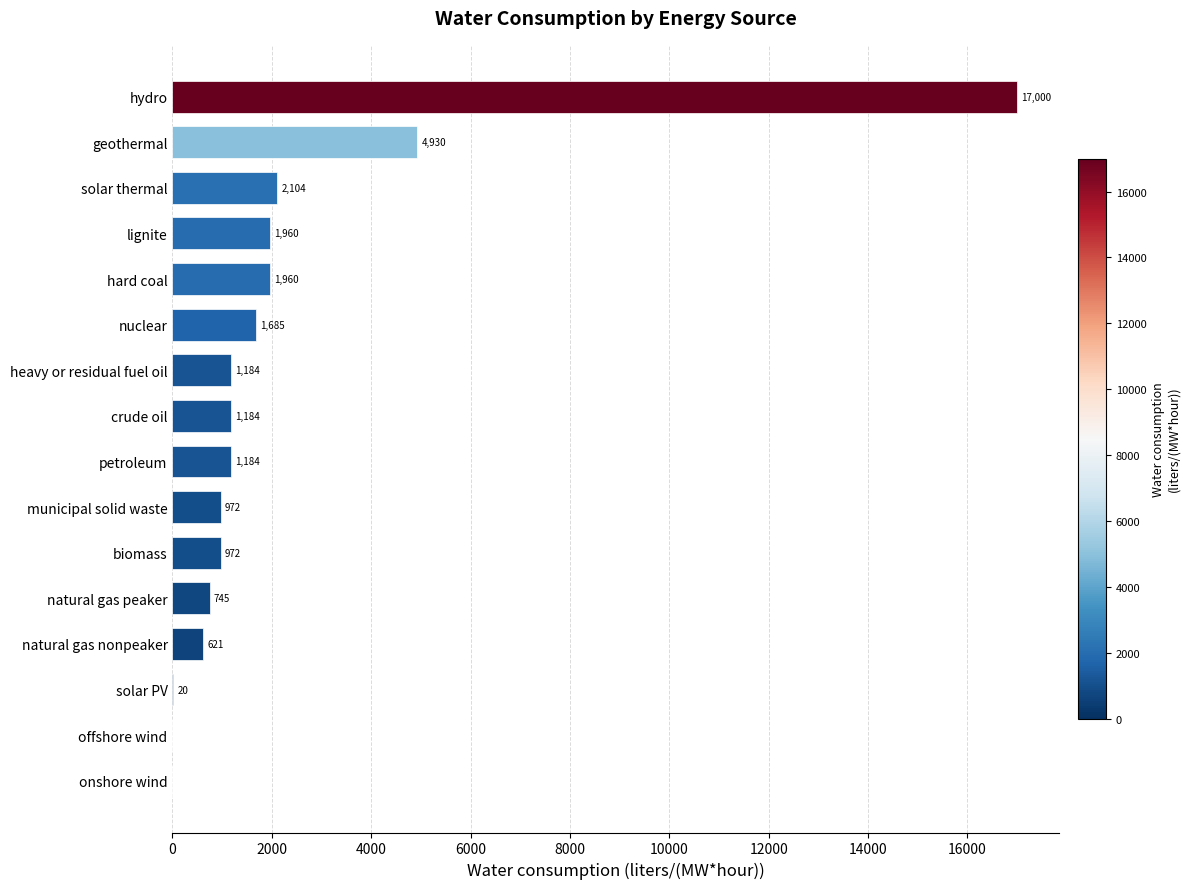

Where is the data nearest to the value 8499?

geothermal